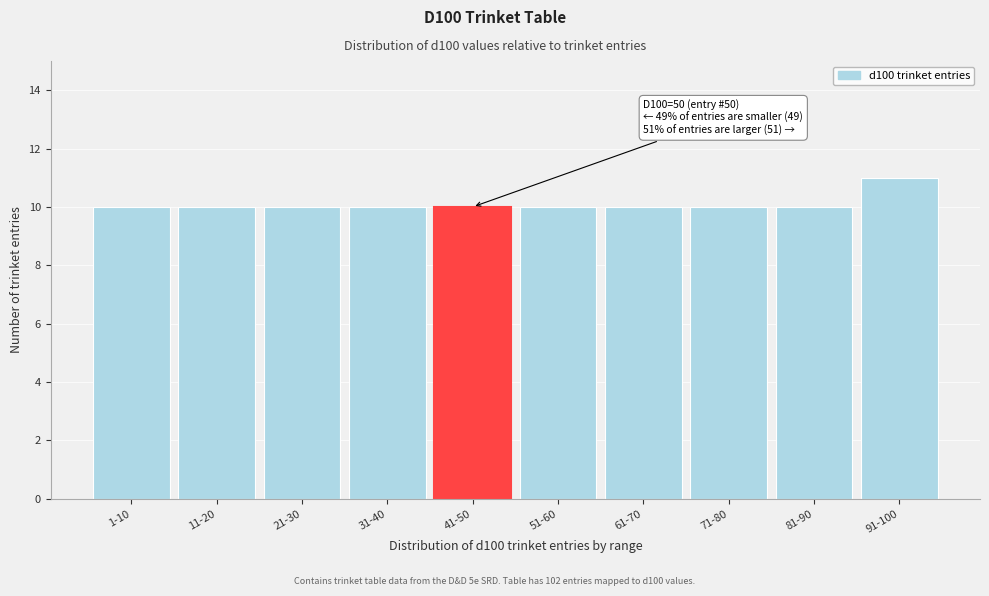

Reading left to right, what are all the values shown in this chart?

10	10	10	10	10	10	10	10	10	11